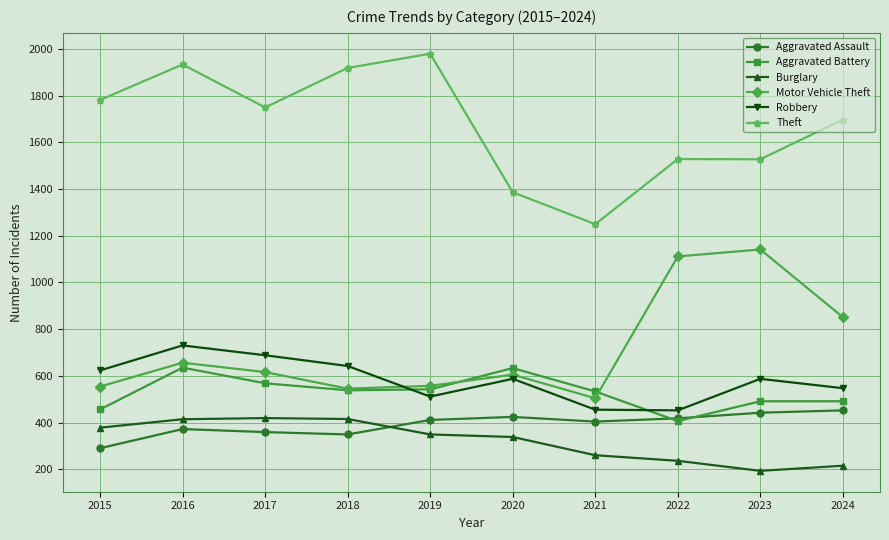

What is the difference between the second highest and minimum values in the Robbery series?

236